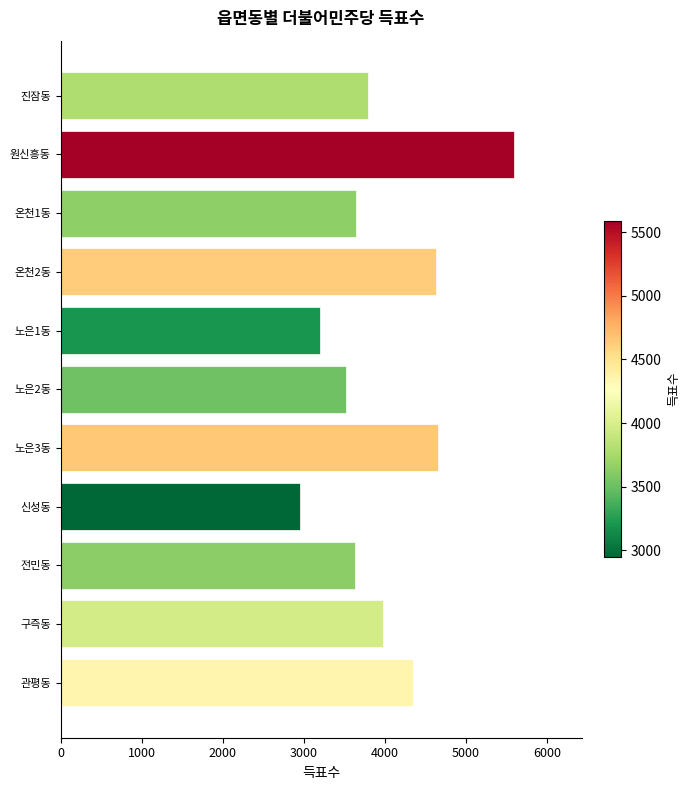

What is the ratio of the value at 전민동 to the value at 온천1동?

1.0